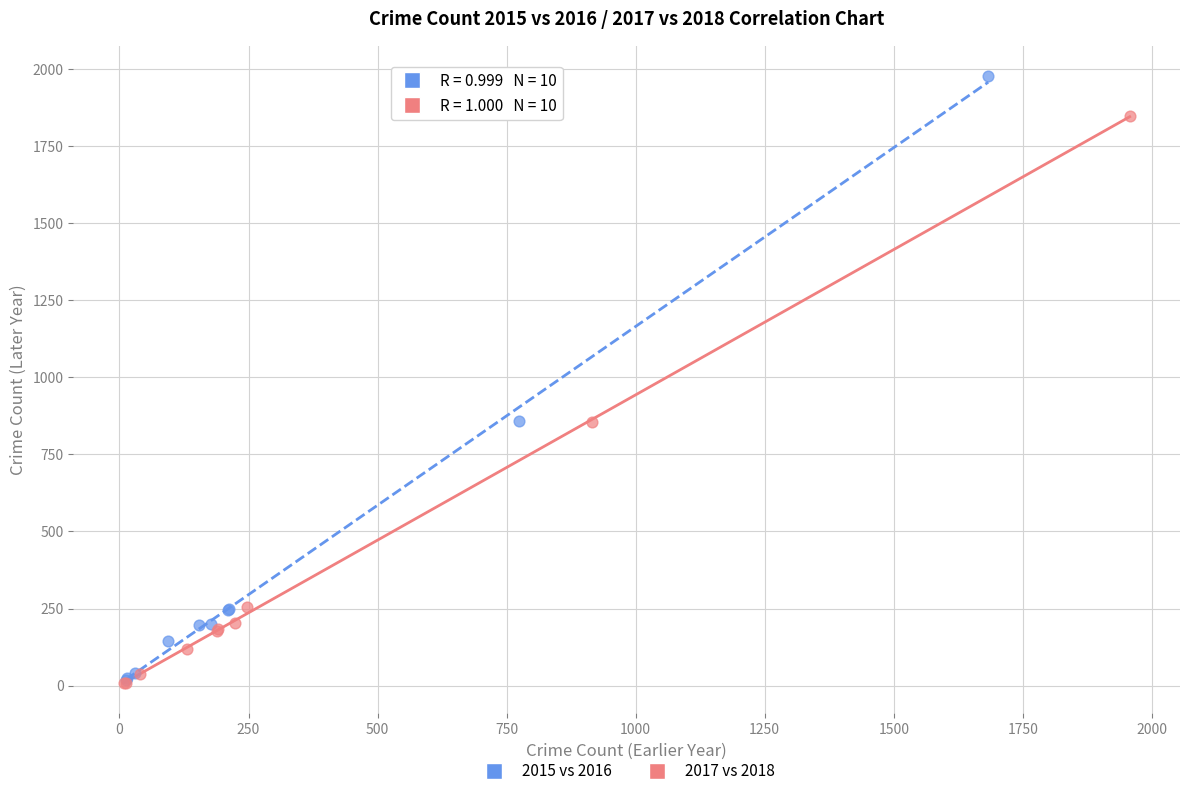

What are all the series names shown in the legend?

2015 vs 2016, 2017 vs 2018